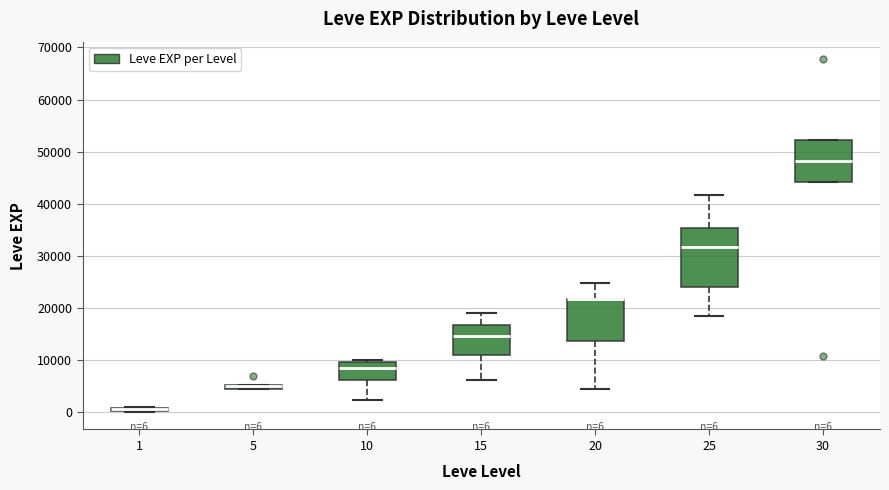

Comparing the boxes themselves (not the whiskers), which one is the tallest?

25